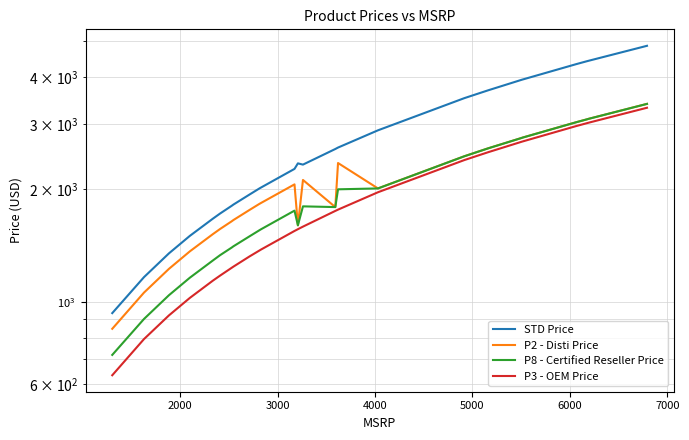

True or false: STD Price and P2 - Disti Price cross at least once.

False